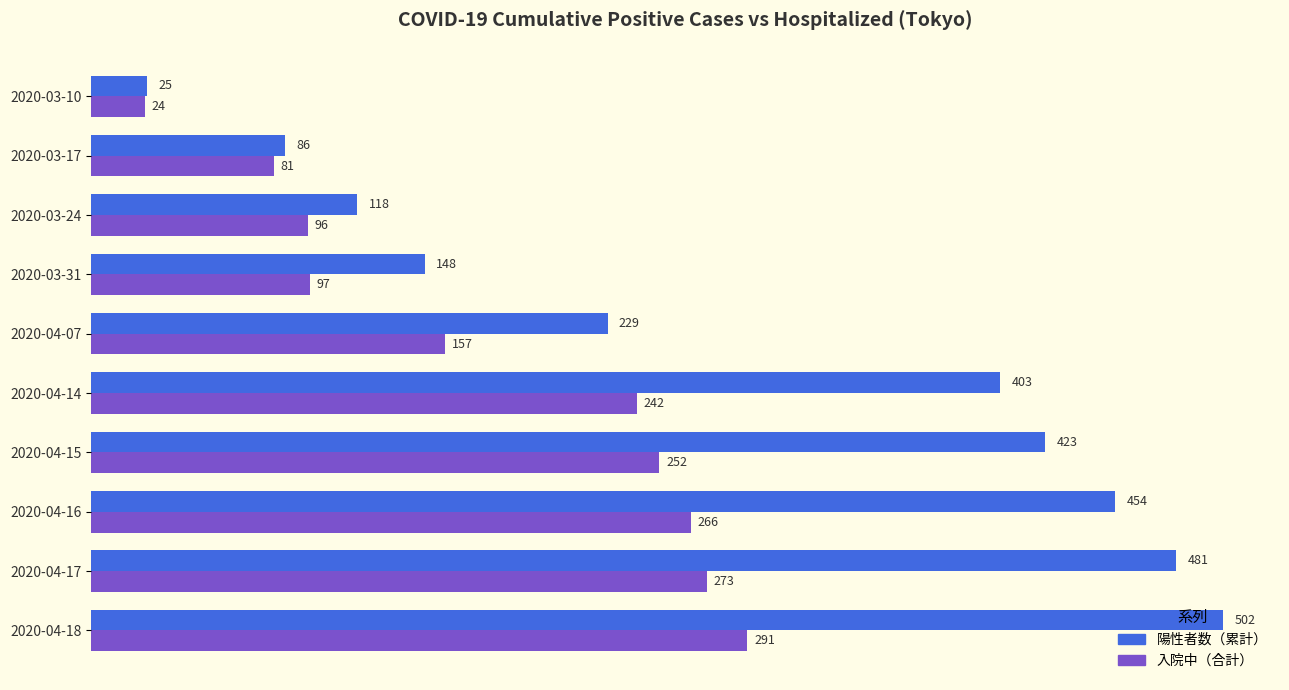

List the series in order of their overall mean, highest first.

陽性者数（累計）, 入院中（合計）